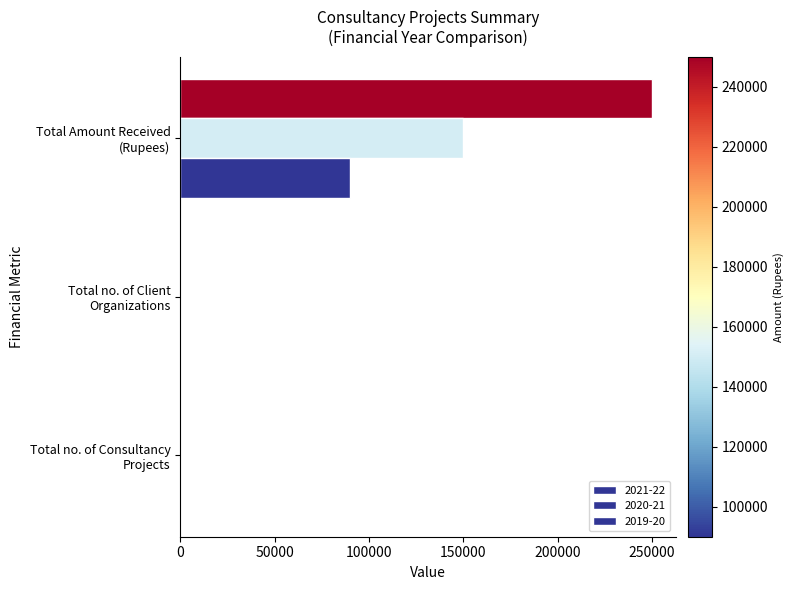

Rank the categories by 2019-20 value from highest to lowest.

Total Amount Received (Rupees), Total no. of Consultancy Projects, Total no. of Client Organizations